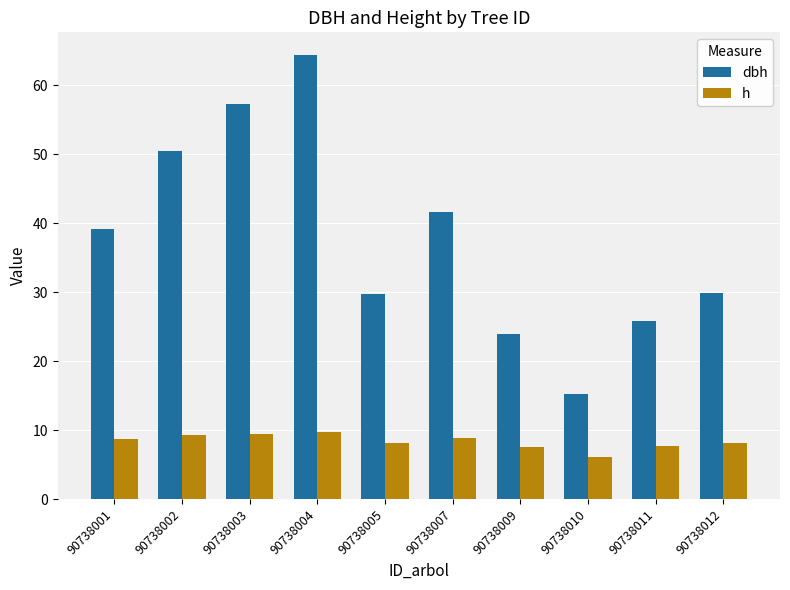

The value of h at 90738001 is 15.2. True or false?

False